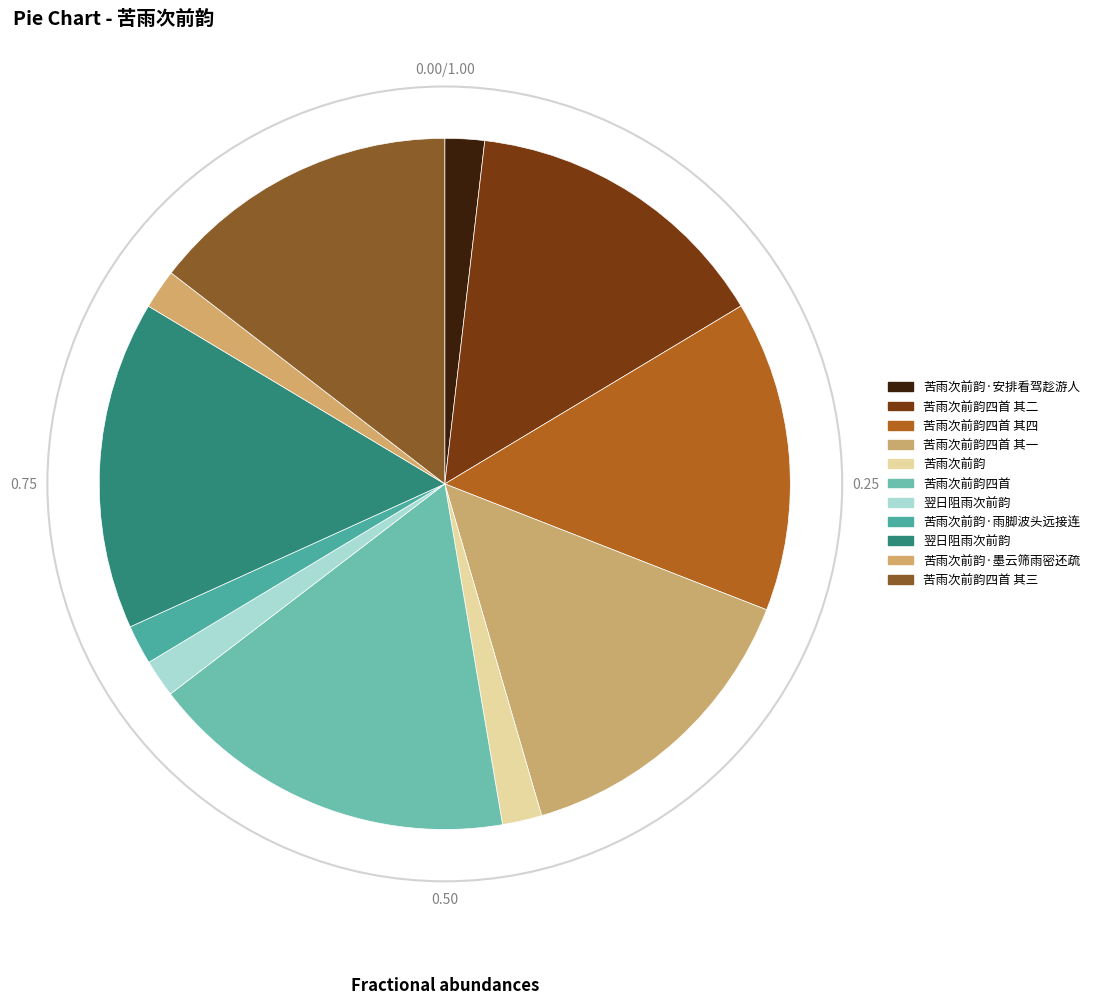

How many slices are in this pie chart?

11